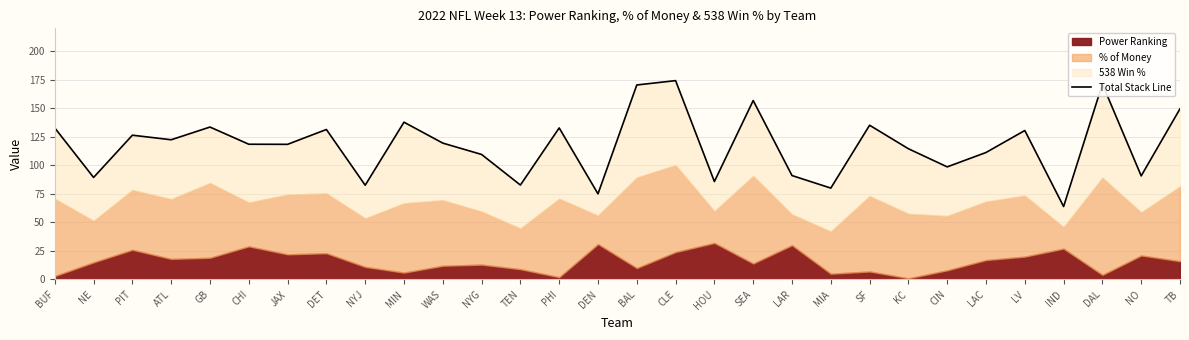

What is the difference between the second highest and second lowest values?

96.2